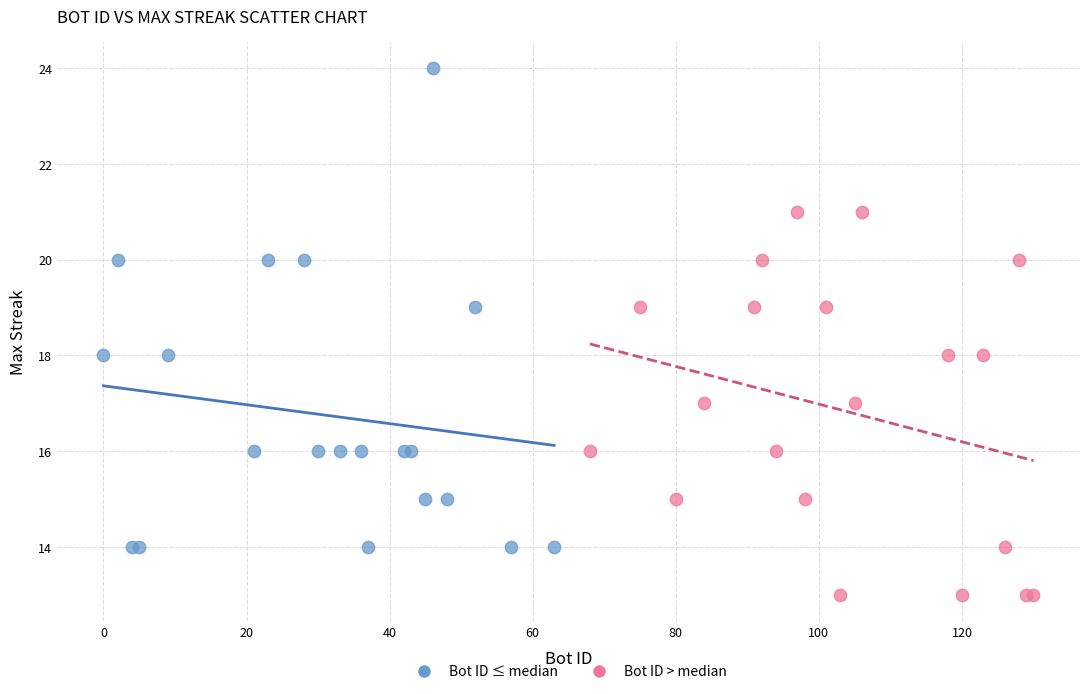

Which series reaches the minimum Y coordinate?

Bot ID > median